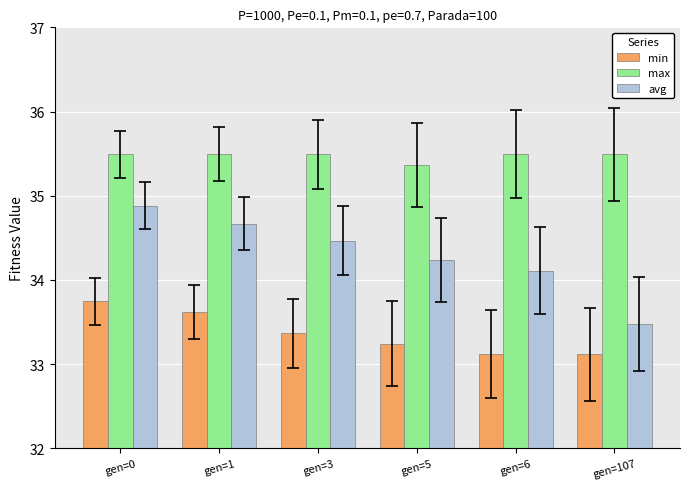

What is the value of the avg bar at the 4th from the left?

34.2